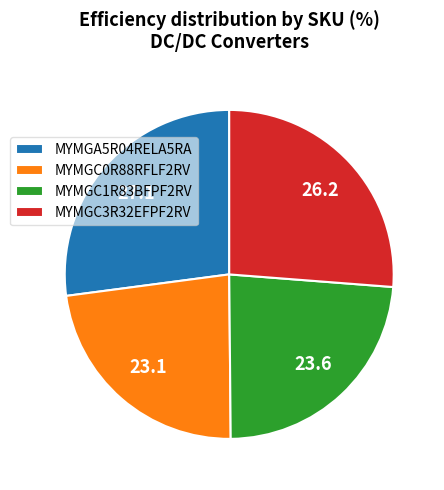

Is there any slice that represents more than half of the pie?

No